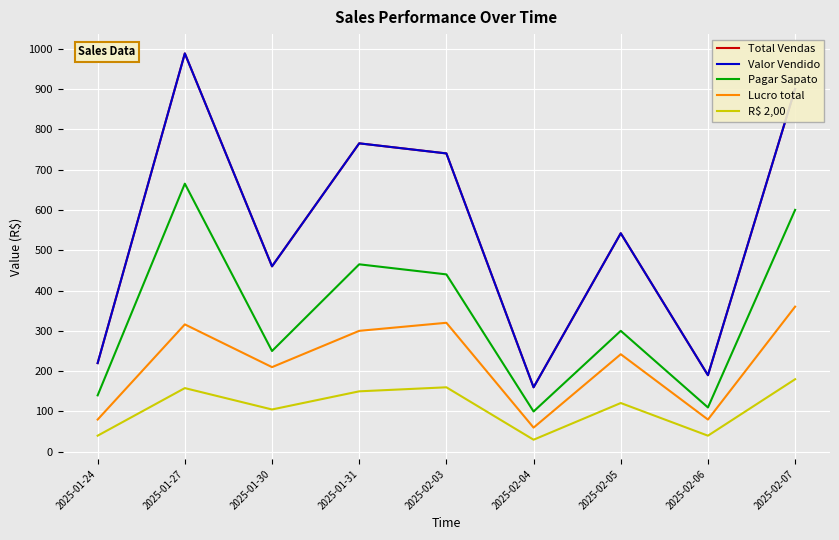

Which series changed the most between 2025-02-03 and 2025-02-05?

Total Vendas